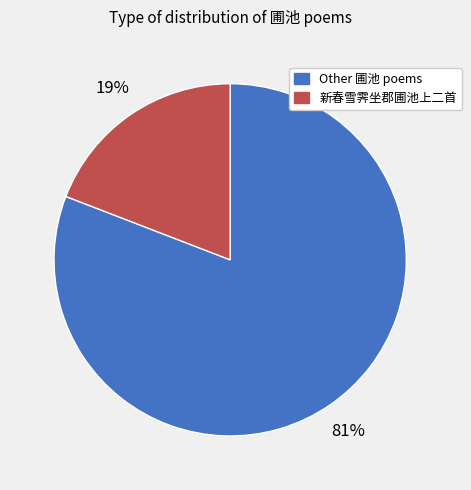

To the nearest percent, what is the difference between the largest and smallest slice percentages?

62%